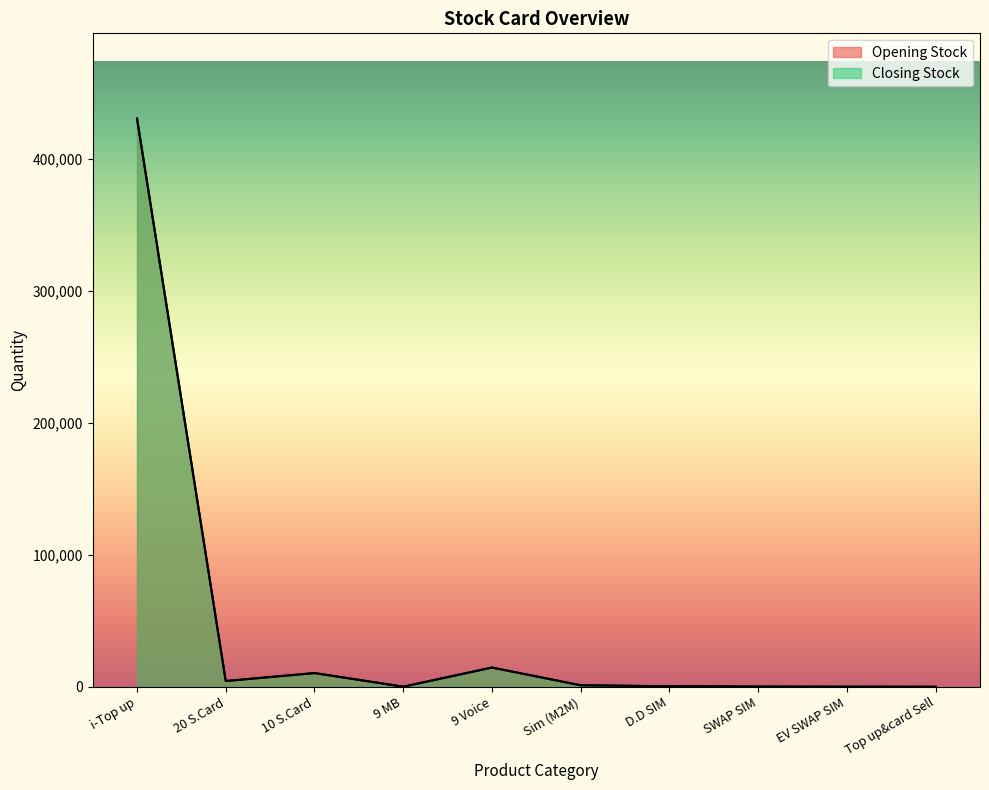

True or false: Opening Stock has more than 2 interior local peaks.

False